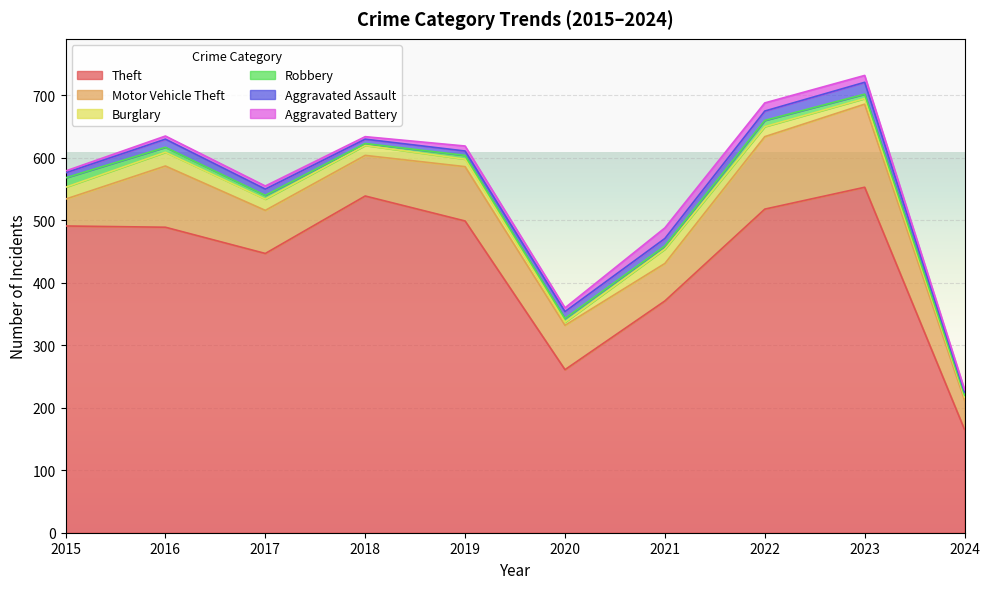

At 2022, list the series in order from largest to smallest.

Theft, Motor Vehicle Theft, Burglary, Aggravated Assault, Aggravated Battery, Robbery